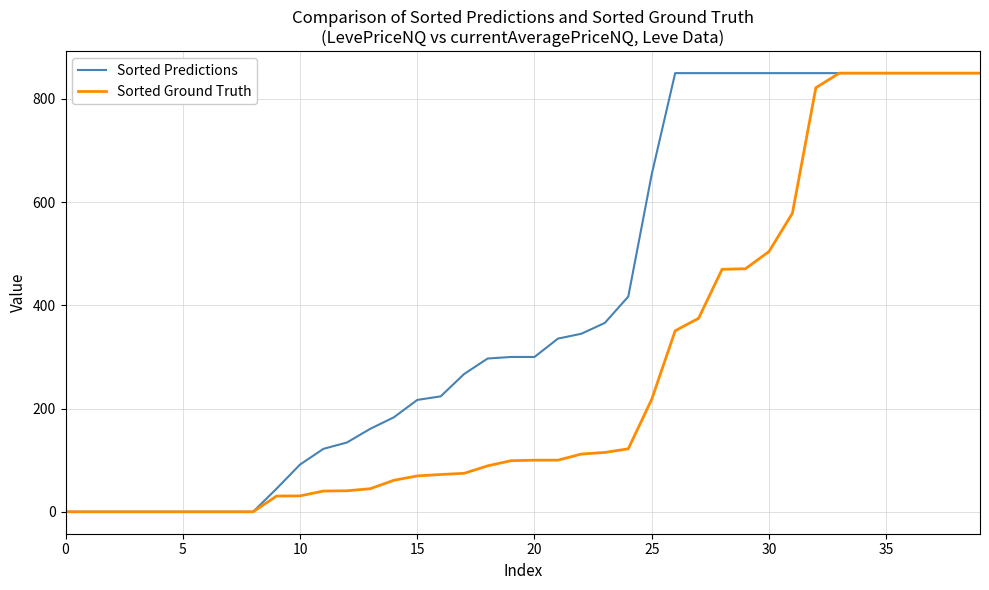

Rank the series by their average value, from highest to lowest.

Sorted Predictions, Sorted Ground Truth